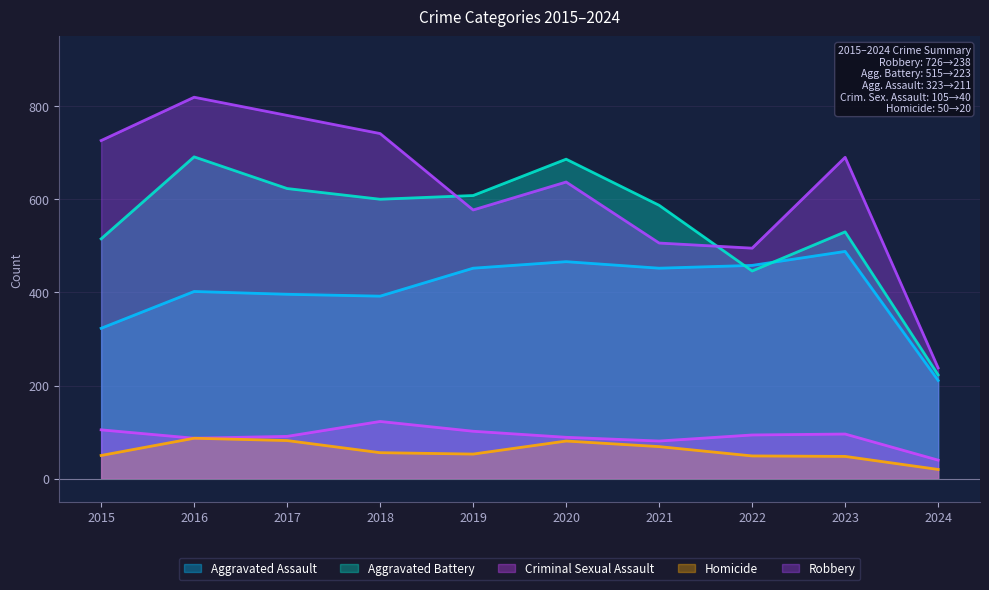

The value of Criminal Sexual Assault at 2023 is 32. True or false?

False